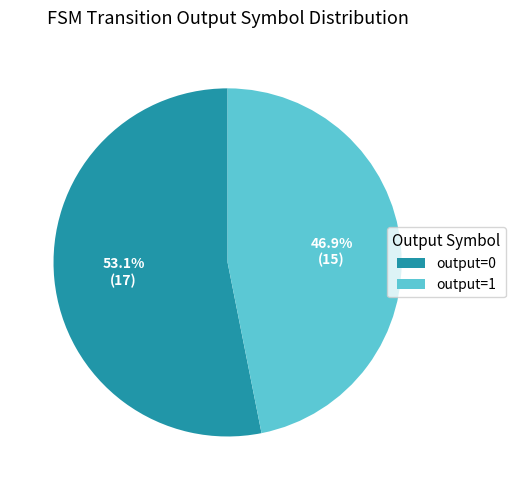

Which has a higher value, output=0 or output=1?

output=0